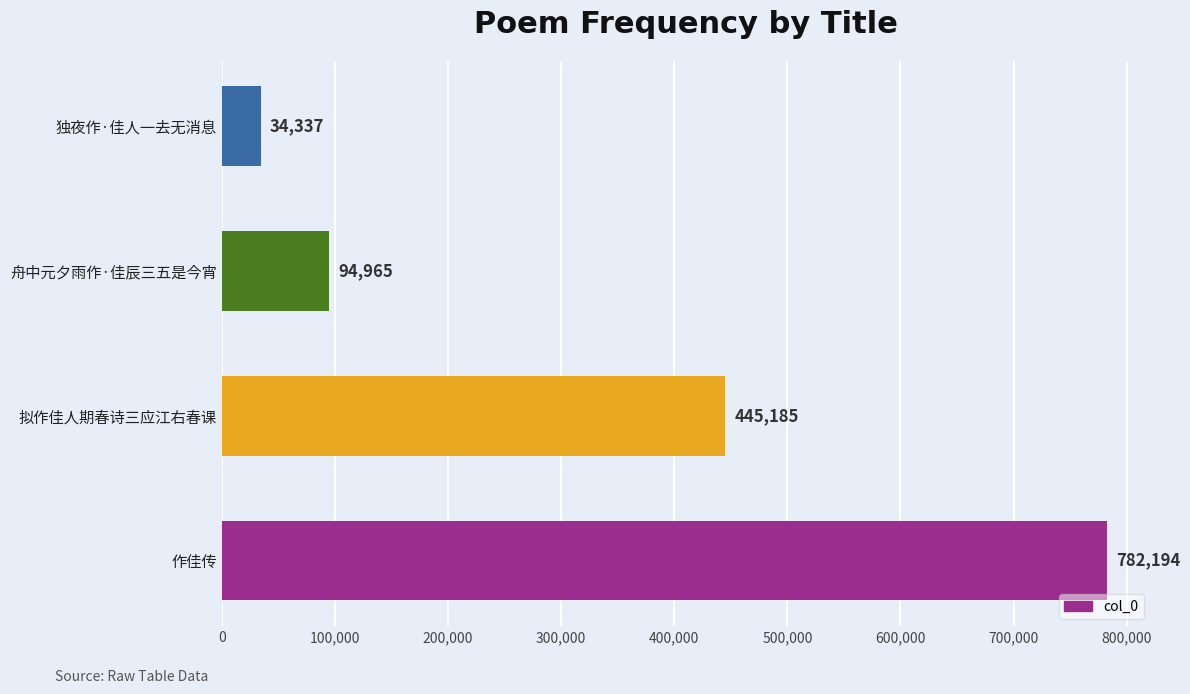

Reading bottom to top, list all the values displayed in this chart.

作佳传=782194	拟作佳人期春诗三应江右春课=445185	舟中元夕雨作·佳辰三五是今宵=94965	独夜作·佳人一去无消息=34337